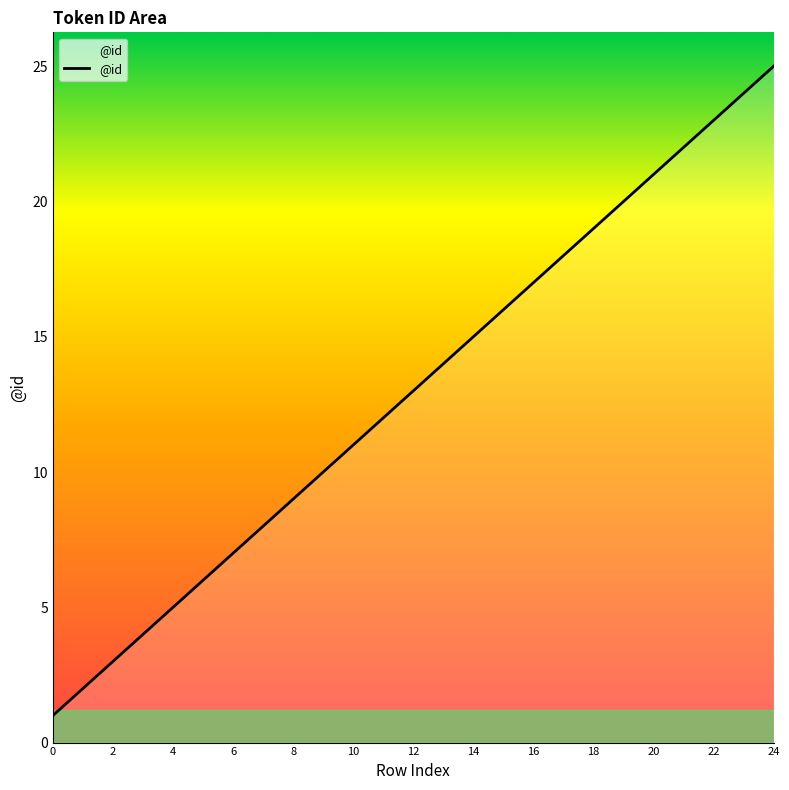

What is the greatest value displayed?

25